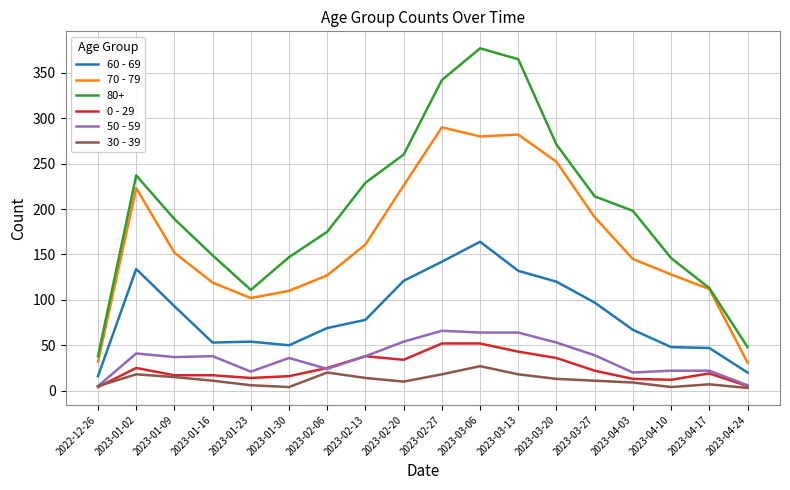

True or false: 60 - 69 and 30 - 39 cross at least once.

False